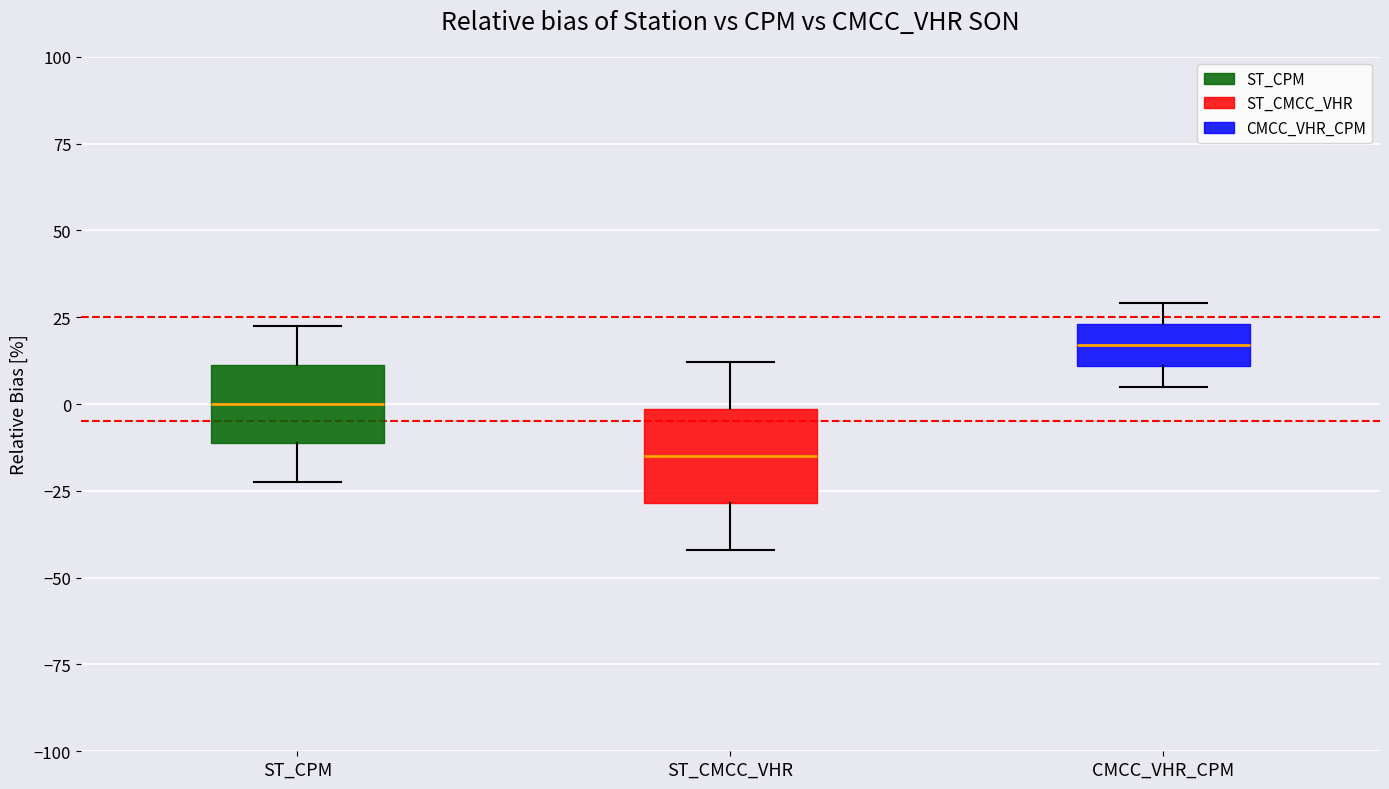

Where is the upper edge of the box for ST_CMCC_VHR on the y-axis? The values are not printed on the chart, so give them approximately, as read against the axis.

0